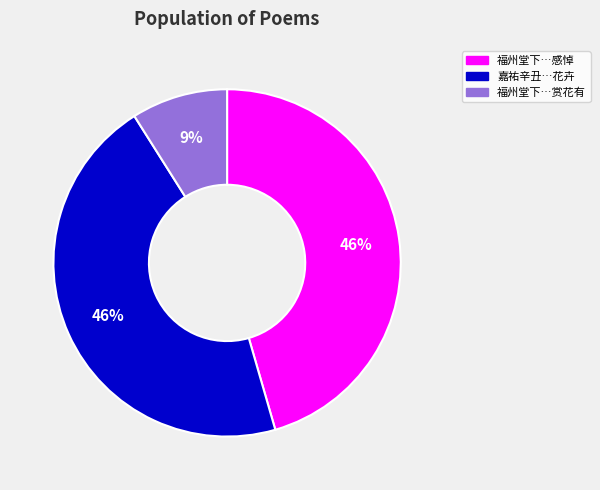

To the nearest percent, what is the average slice percentage?

33%